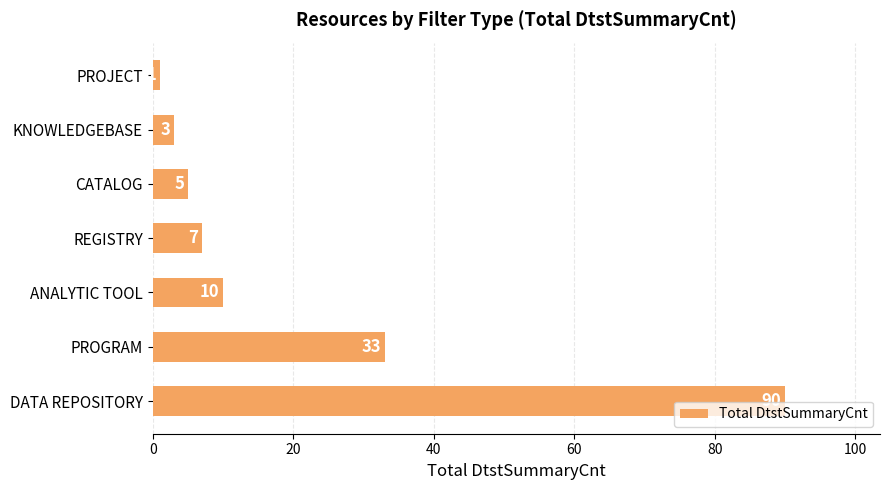

Where is the data nearest to the value 45?

PROGRAM